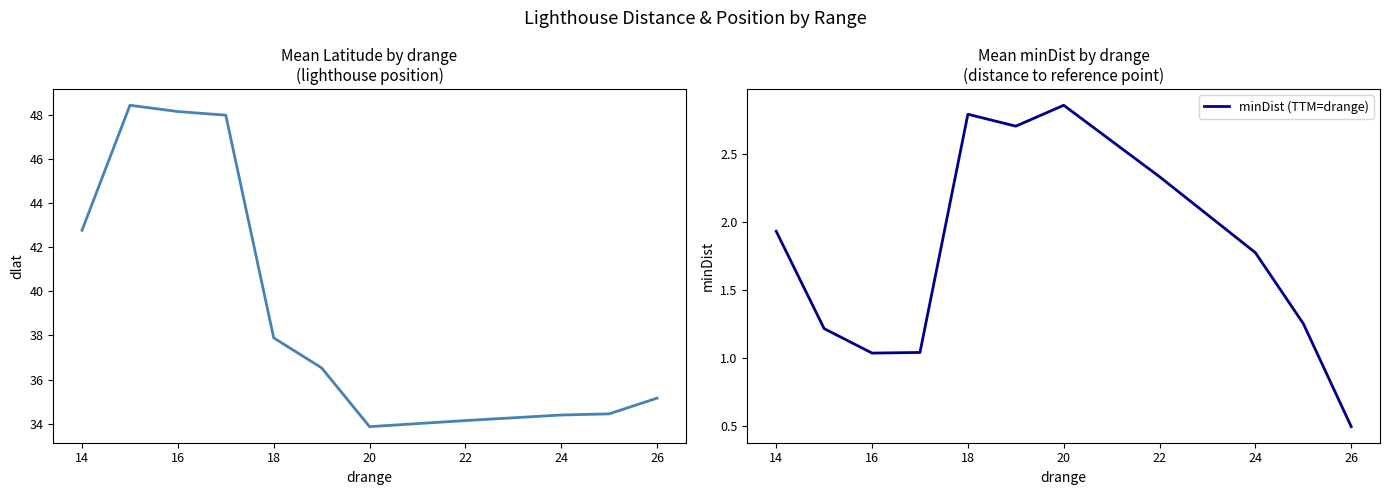

What is the minimum value for minDist (TTM=drange)?

0.5